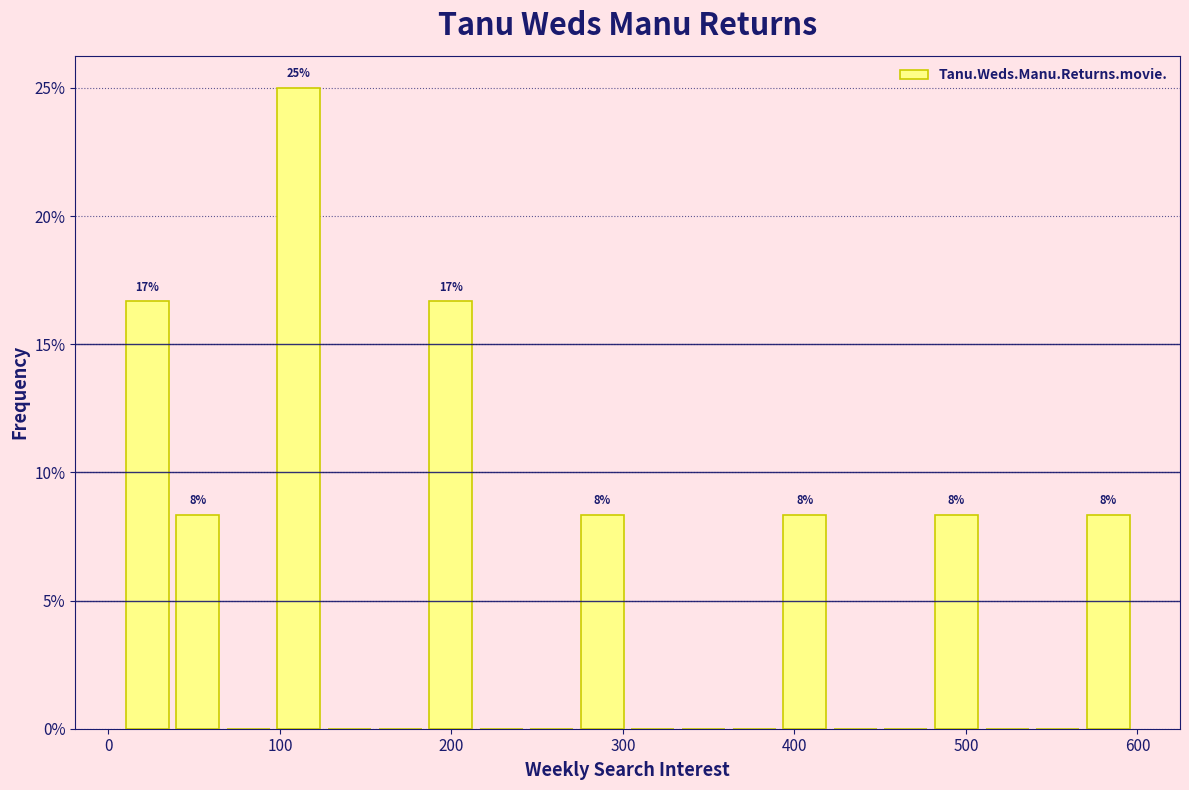

Read against the x-axis, roughly where is the centre of the tallest bar?

110